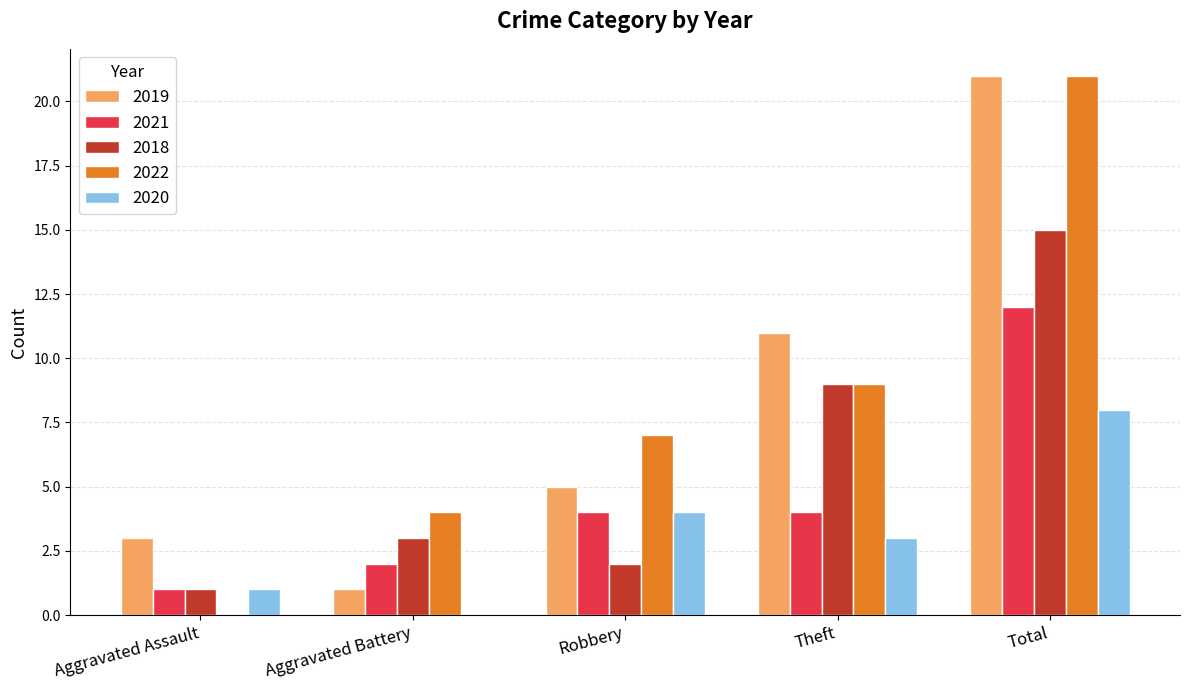

How many data points does each series have?

5